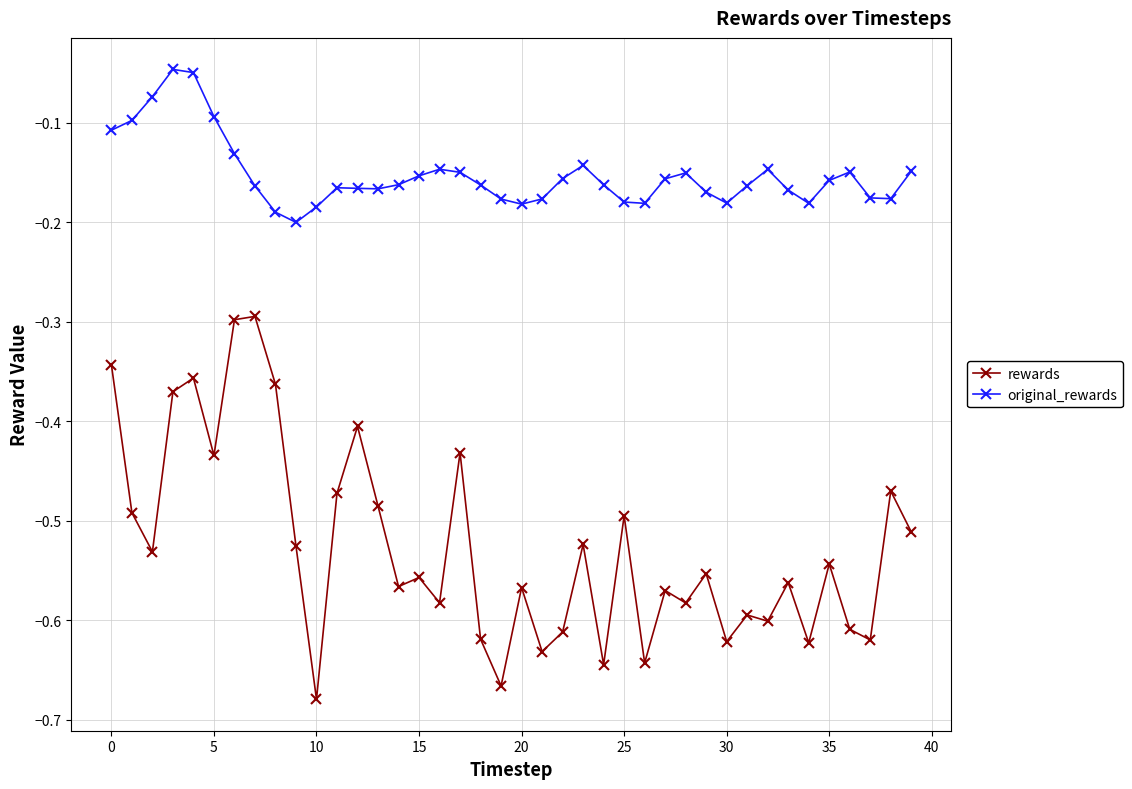

True or false: original_rewards has more than 2 interior local peaks.

True